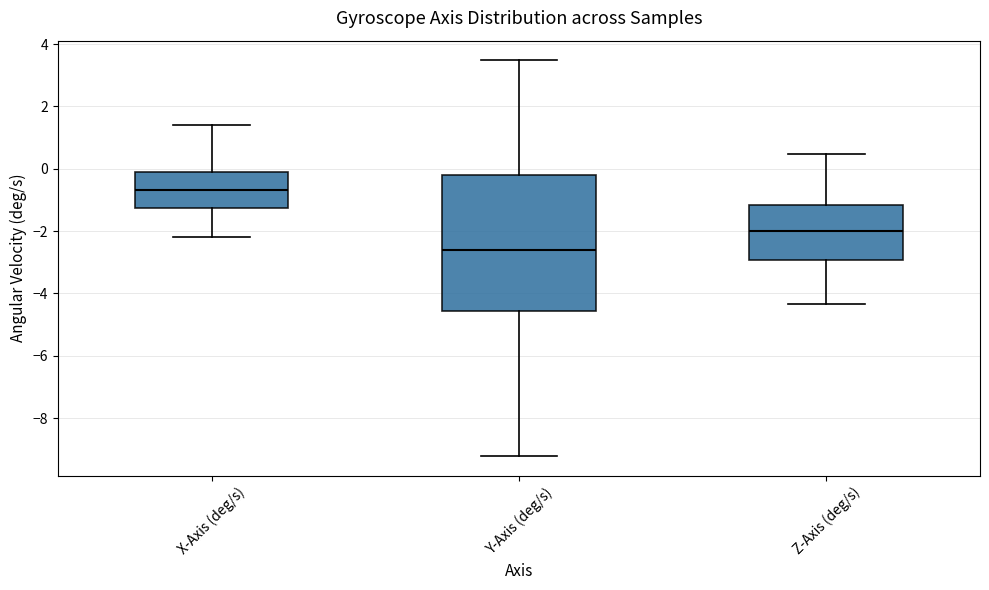

Which box is the tallest, from its lower edge to its upper edge?

Y-Axis (deg/s)